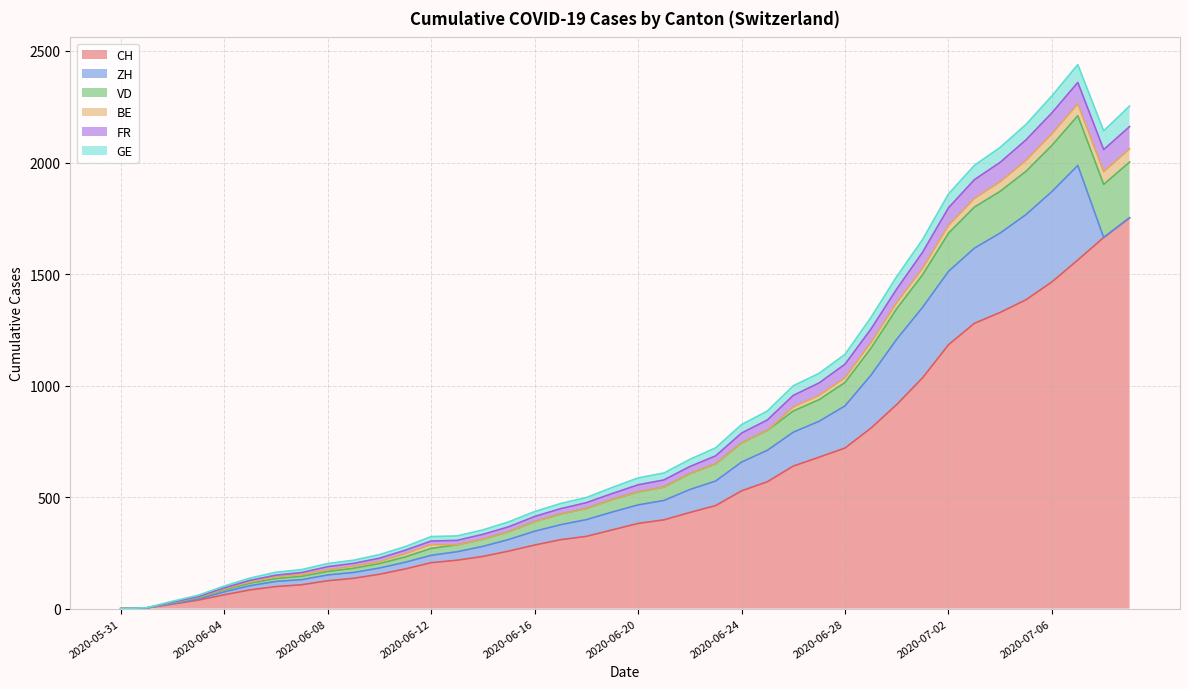

At which label is FR closest to 1179?

2020-06-29